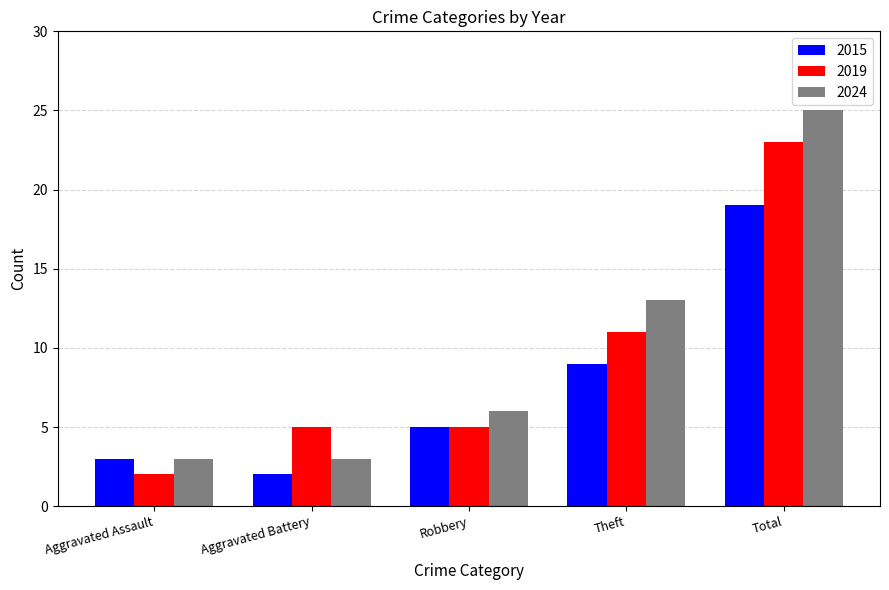

The 2015 series shows 29 at Total. True or false?

False